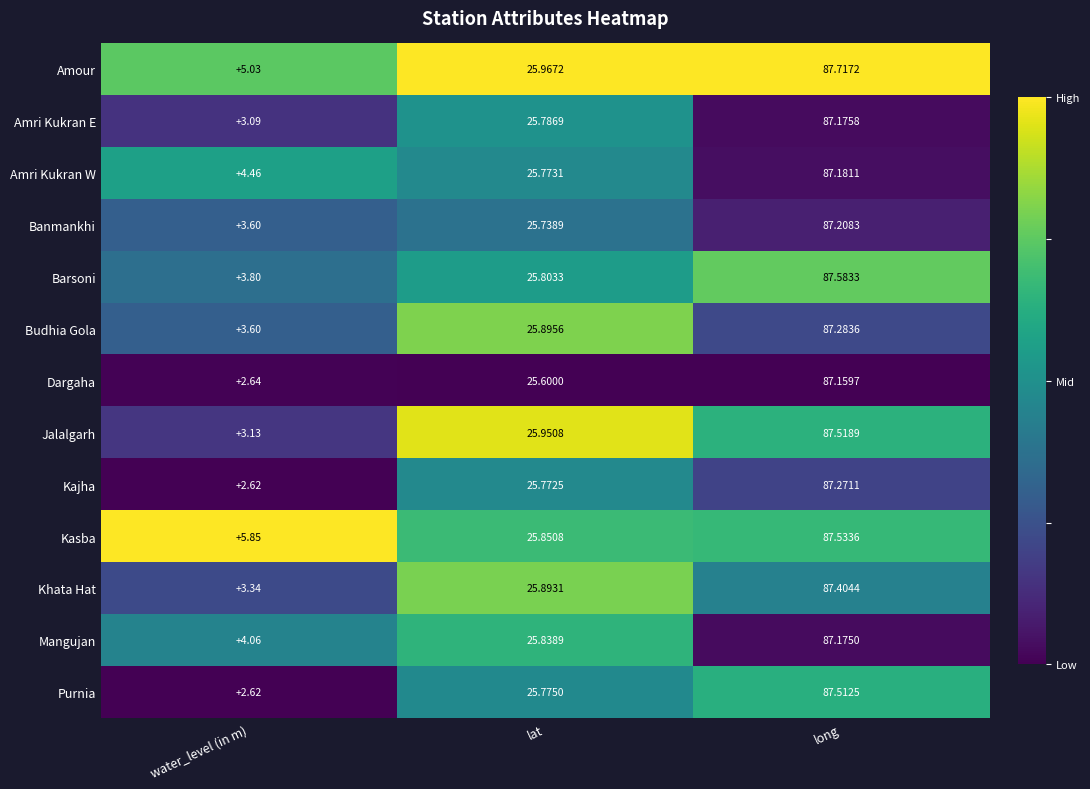

Rank the series by their maximum value, from lowest to highest.

Dargaha, Mangujan, Amri Kukran E, Amri Kukran W, Banmankhi, Kajha, Budhia Gola, Khata Hat, Purnia, Jalalgarh, Kasba, Barsoni, Amour